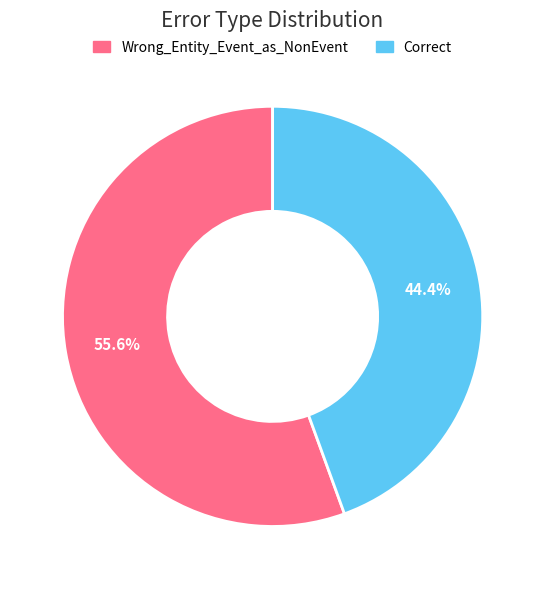

Is it true that Wrong_Entity_Event_as_NonEvent is 56% of the pie?

True